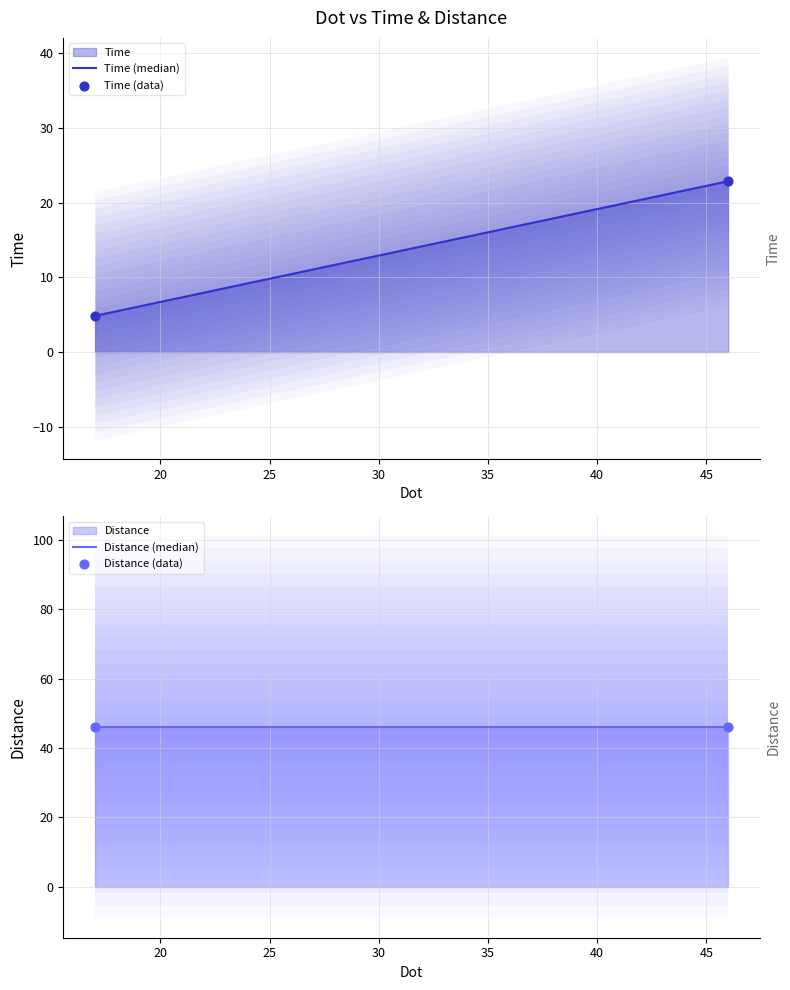

At which category is the sum across all series the highest?

46